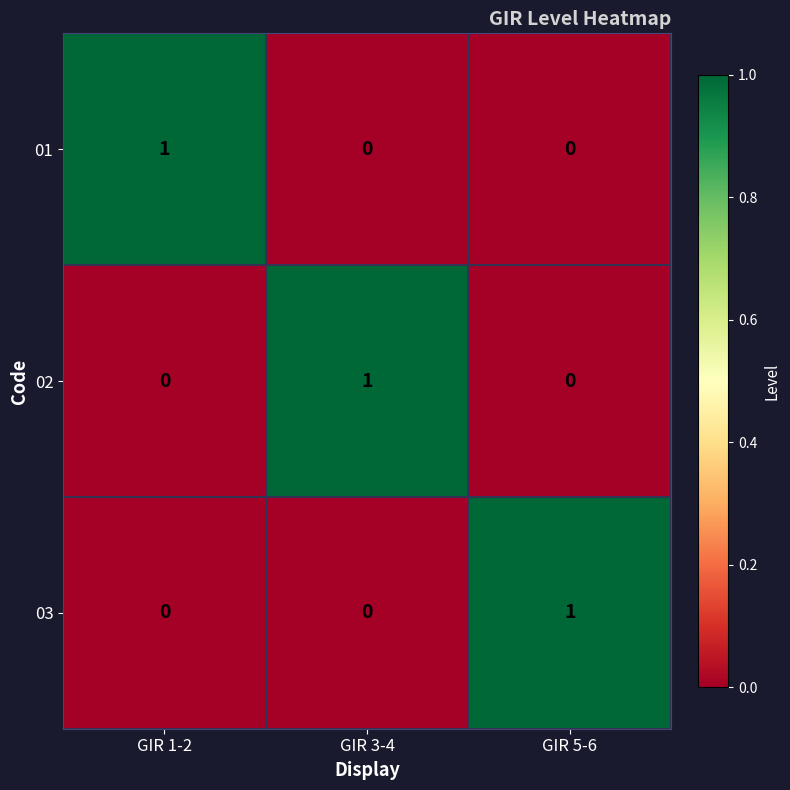

What is the difference between the highest and lowest values at GIR 1-2?

1